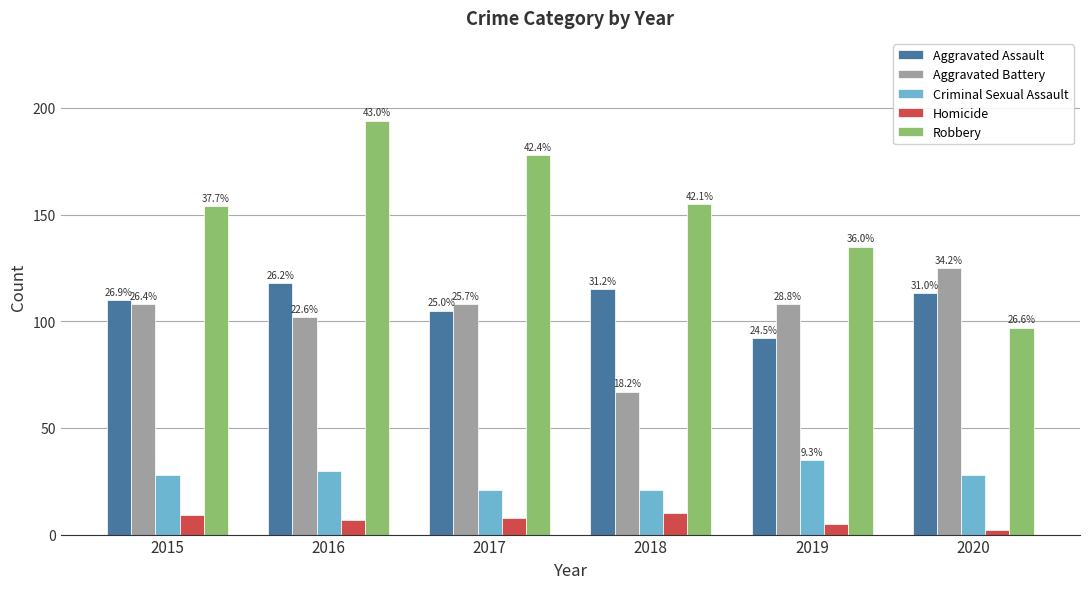

What is the difference between the Robbery values at 2015 and 2016?

40